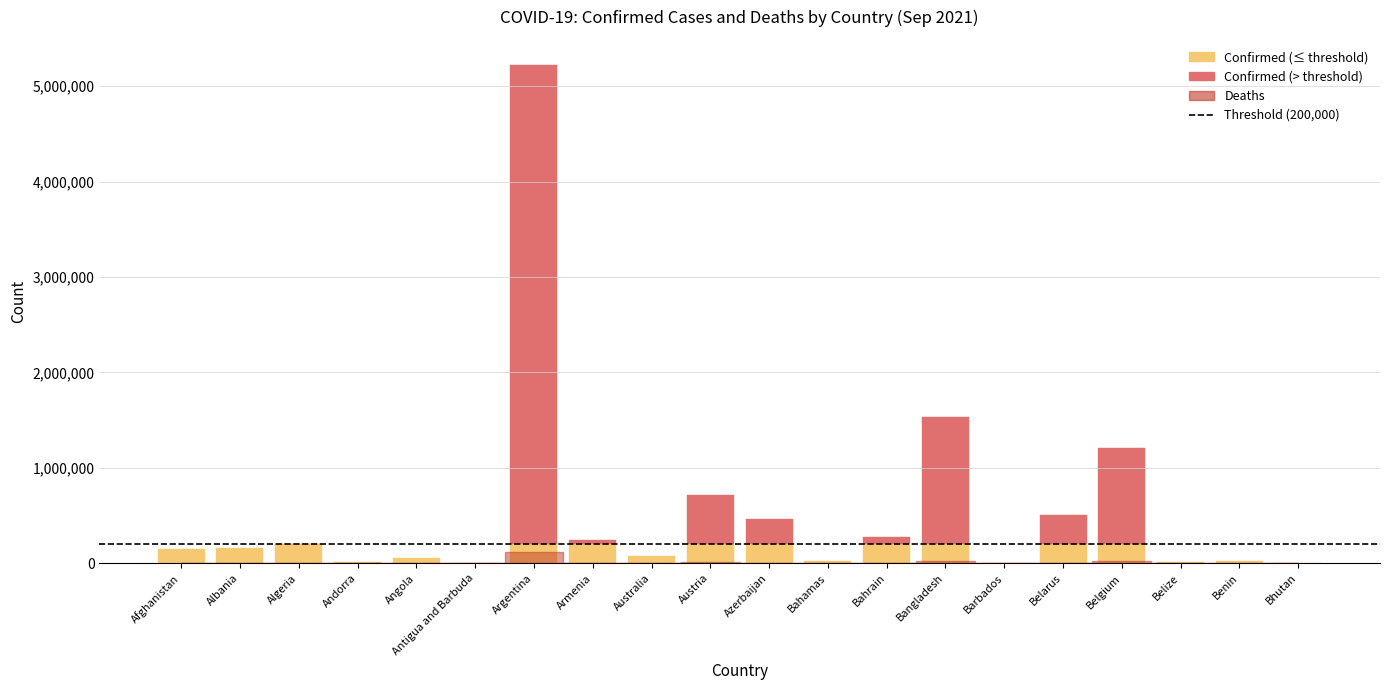

What is the lowest value of the Deaths series?

3